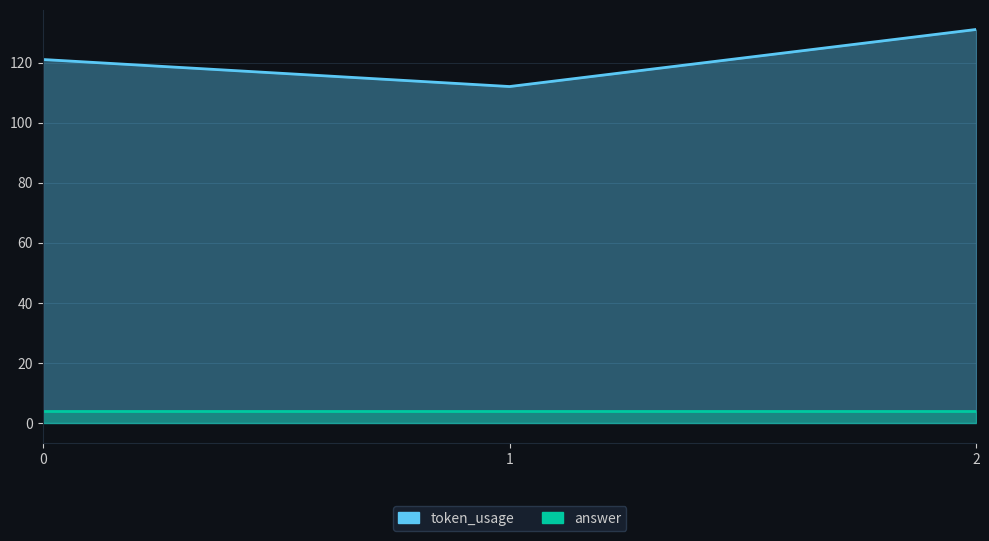

How many values exceed 121?

1